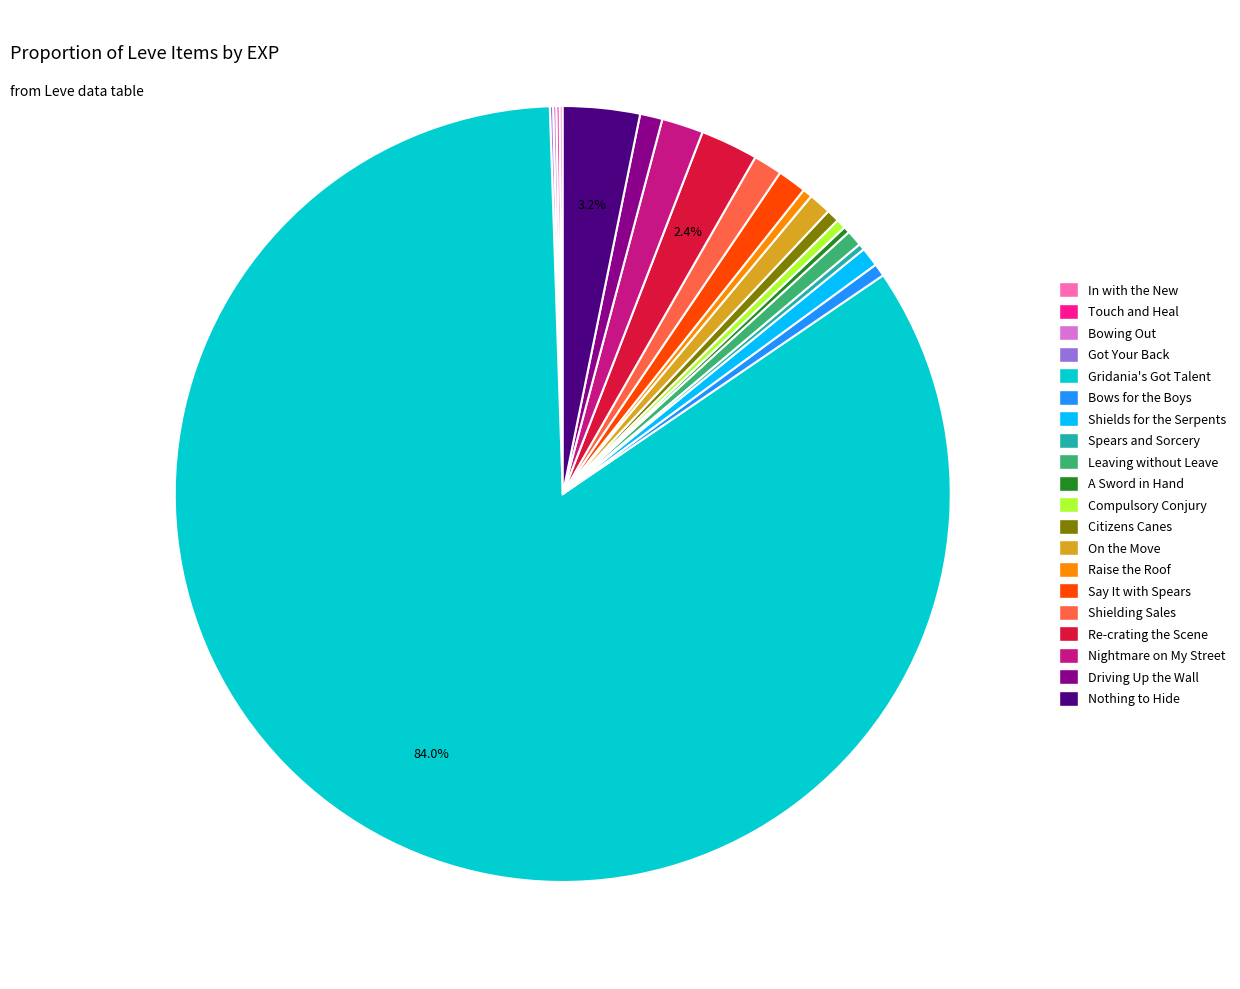

Which slice is the largest?

Gridania's Got Talent